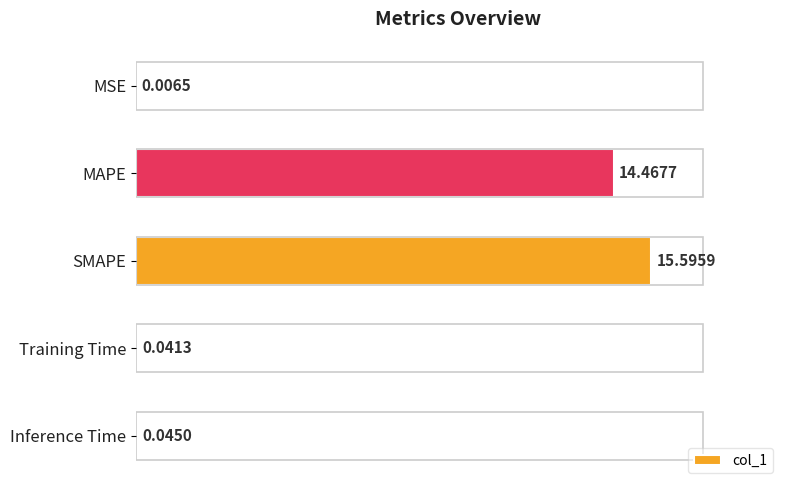

Reading right to left, extract all data points from this chart.

0.0	0.0	15.6	14.5	0.0